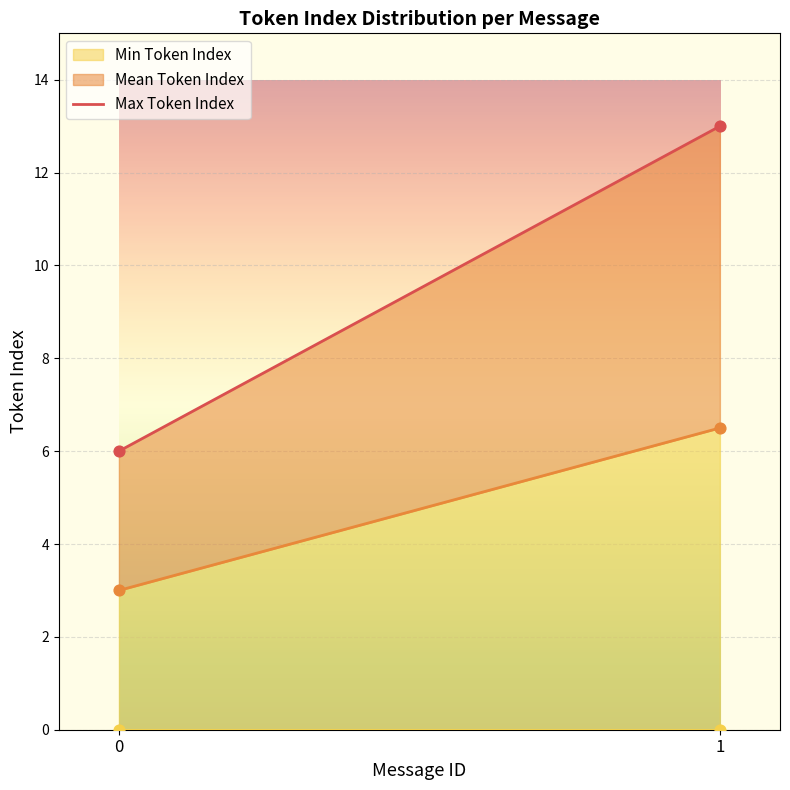

Which has a higher value, 1 or 0?

1